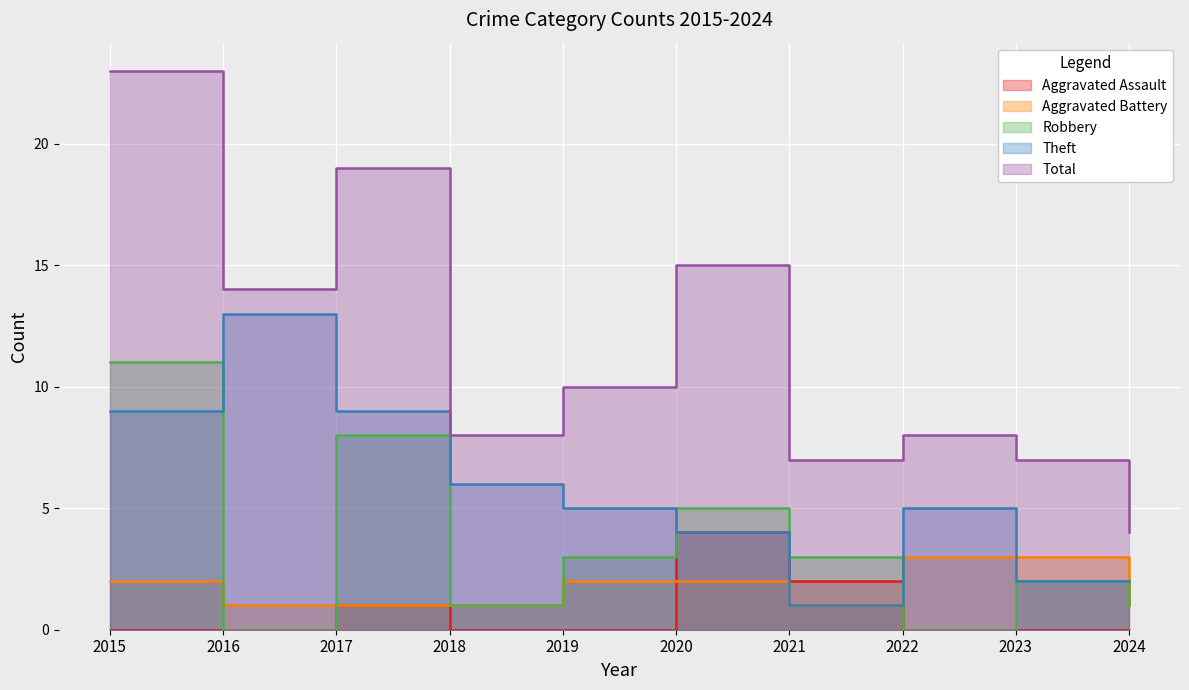

True or false: Theft and Total intersect in this chart.

False